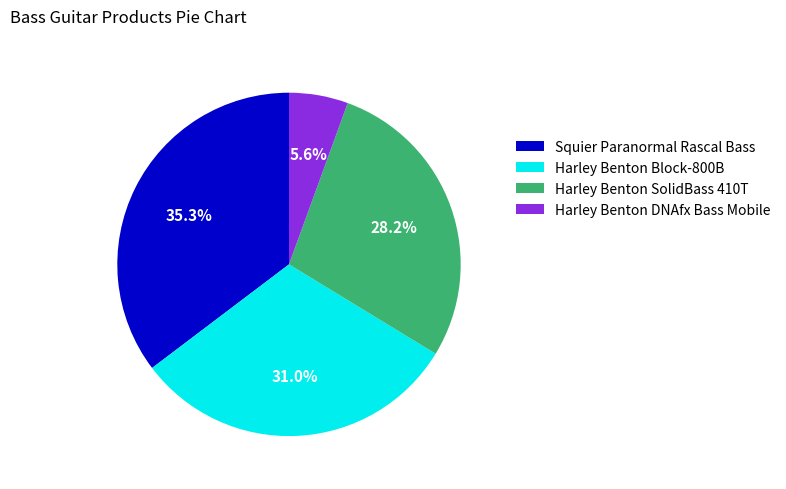

Rank the categories by value from lowest to highest.

Harley Benton DNAfx Bass Mobile, Harley Benton SolidBass 410T, Harley Benton Block-800B, Squier Paranormal Rascal Bass